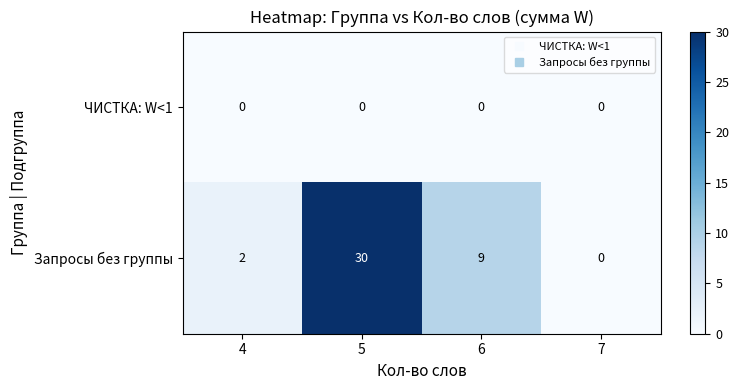

What is the difference between the highest and lowest values at 4?

2